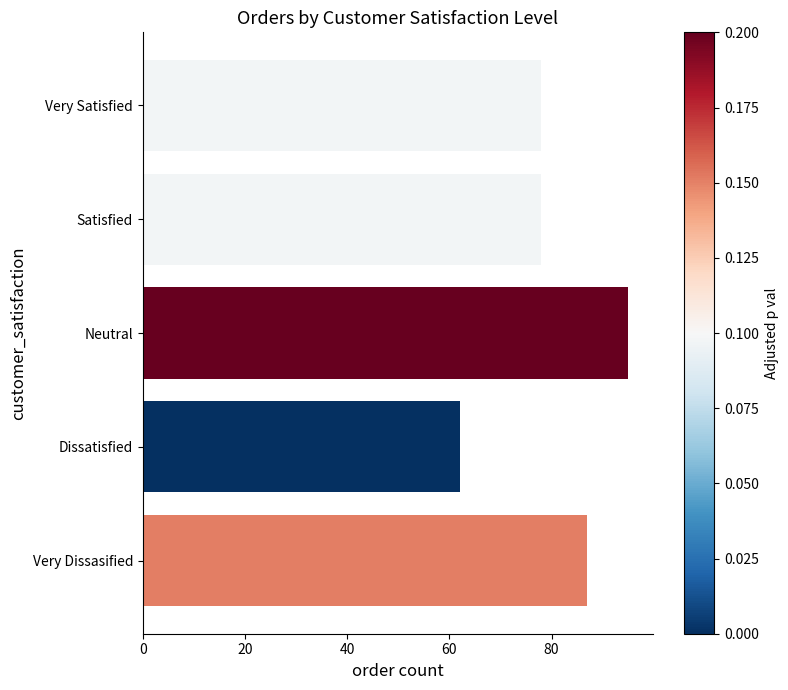

The value at Neutral is 95. True or false?

True